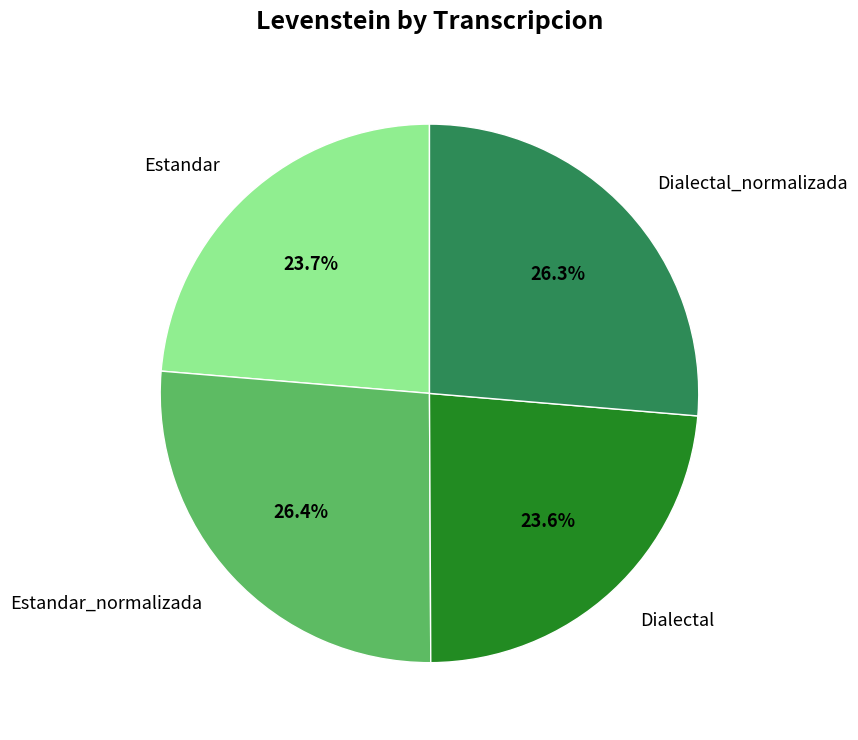

How many segments does this pie chart have?

4